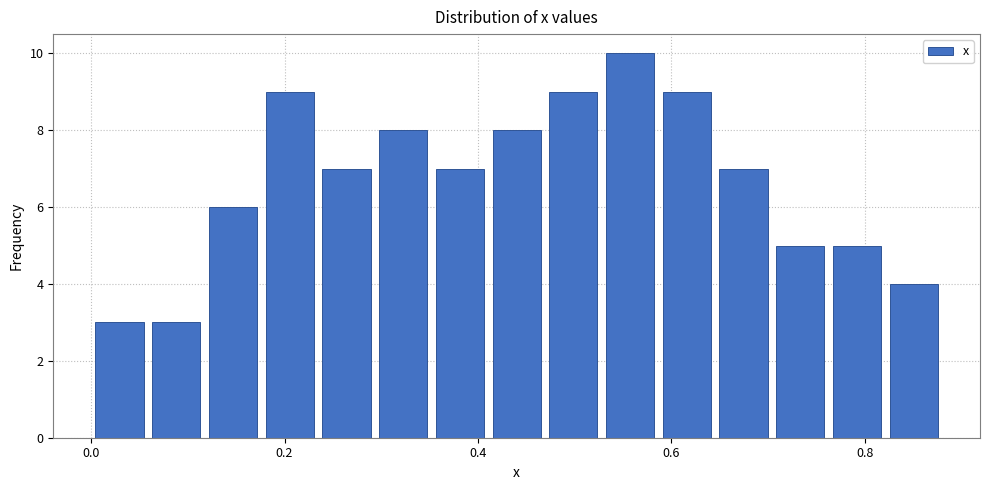

Around what value on the x-axis is the tallest bar? Give the approximate position of its centre, as read against the axis.

0.56